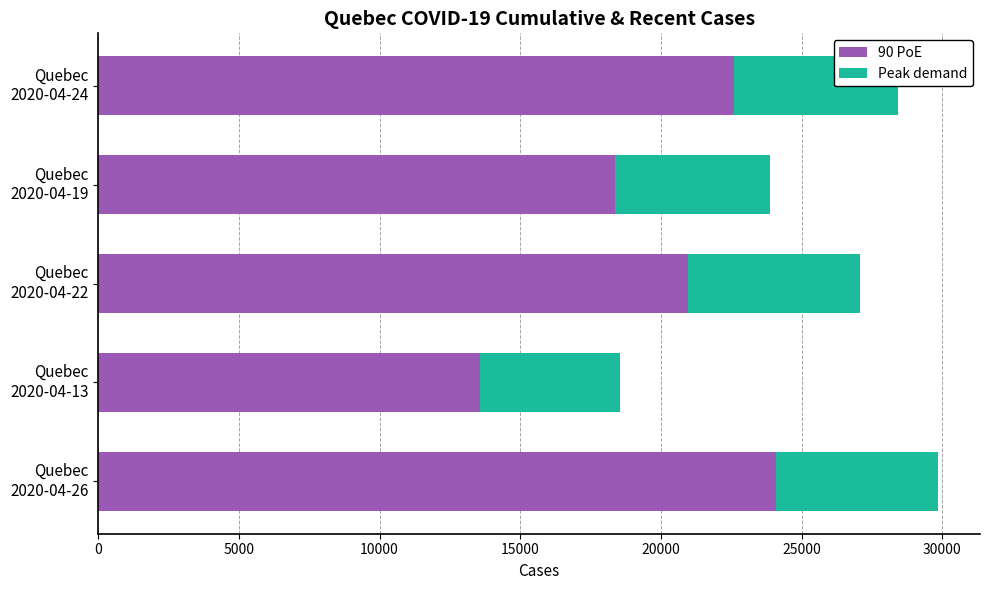

At which label is 90 PoE closest to 18830?

Quebec
2020-04-19